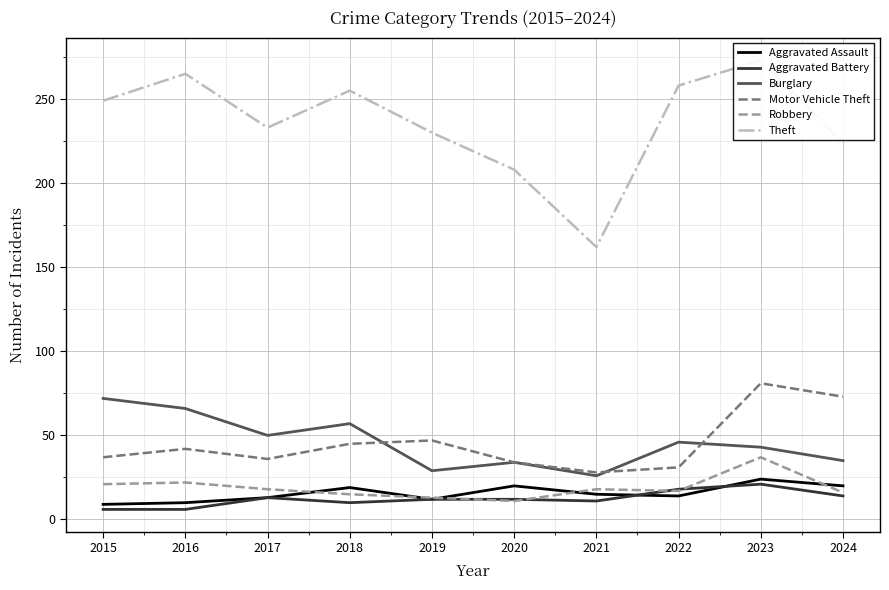

What is the sum of all Burglary values?

458